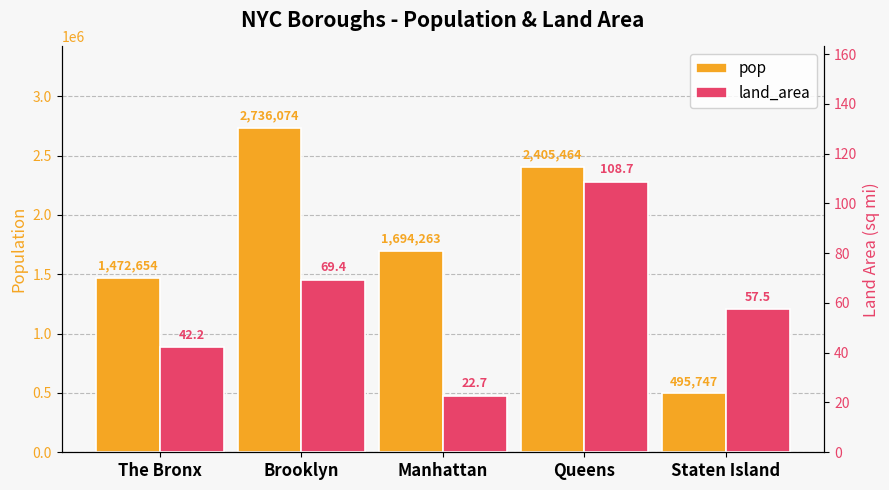

Reading right to left, list all the values displayed in this chart.

pop: 495747.0	2405464.0	1694263.0	2736074.0	1472654.0
land_area: 57.5	108.7	22.7	69.4	42.2